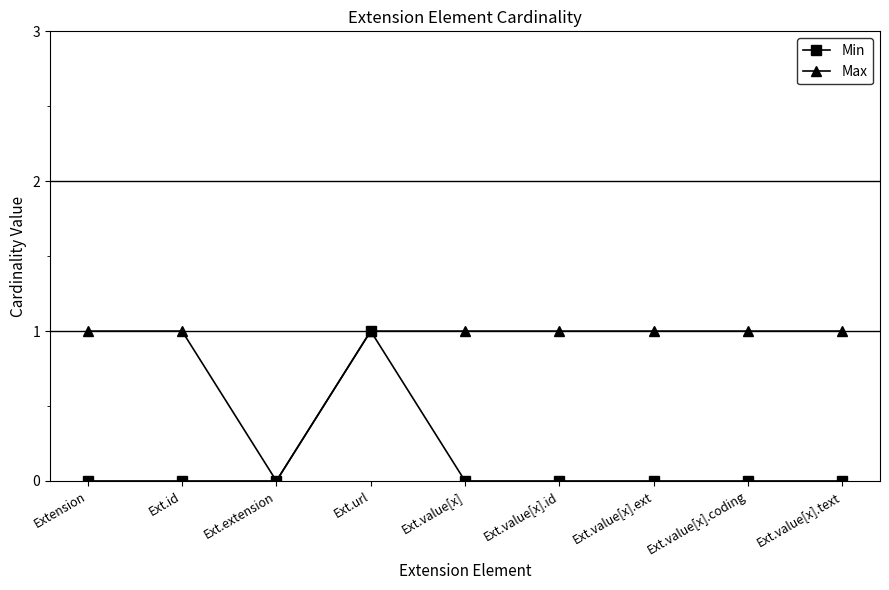

What is the label of the 3rd point from the left?

Ext.extension